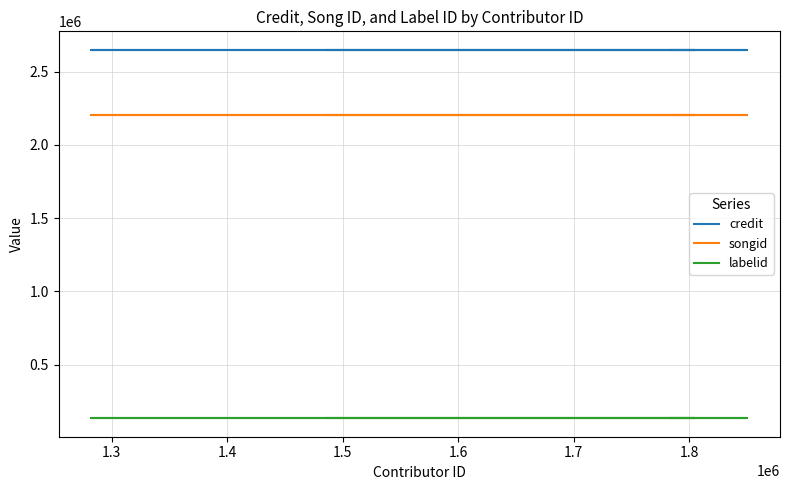

True or false: labelid and credit intersect in this chart.

False